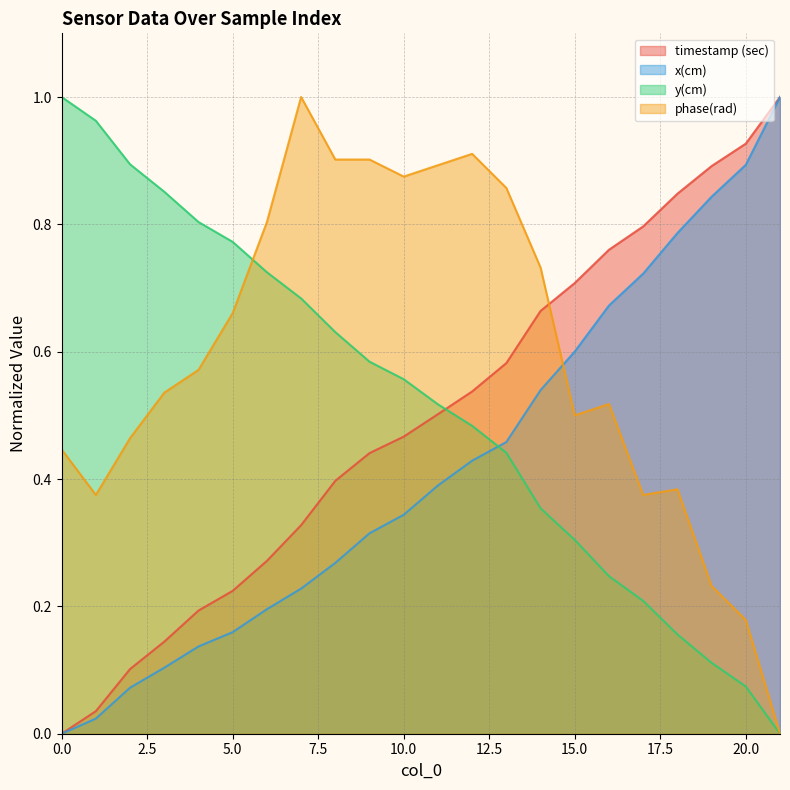

Which series has the widest spread of values?

timestamp (sec)